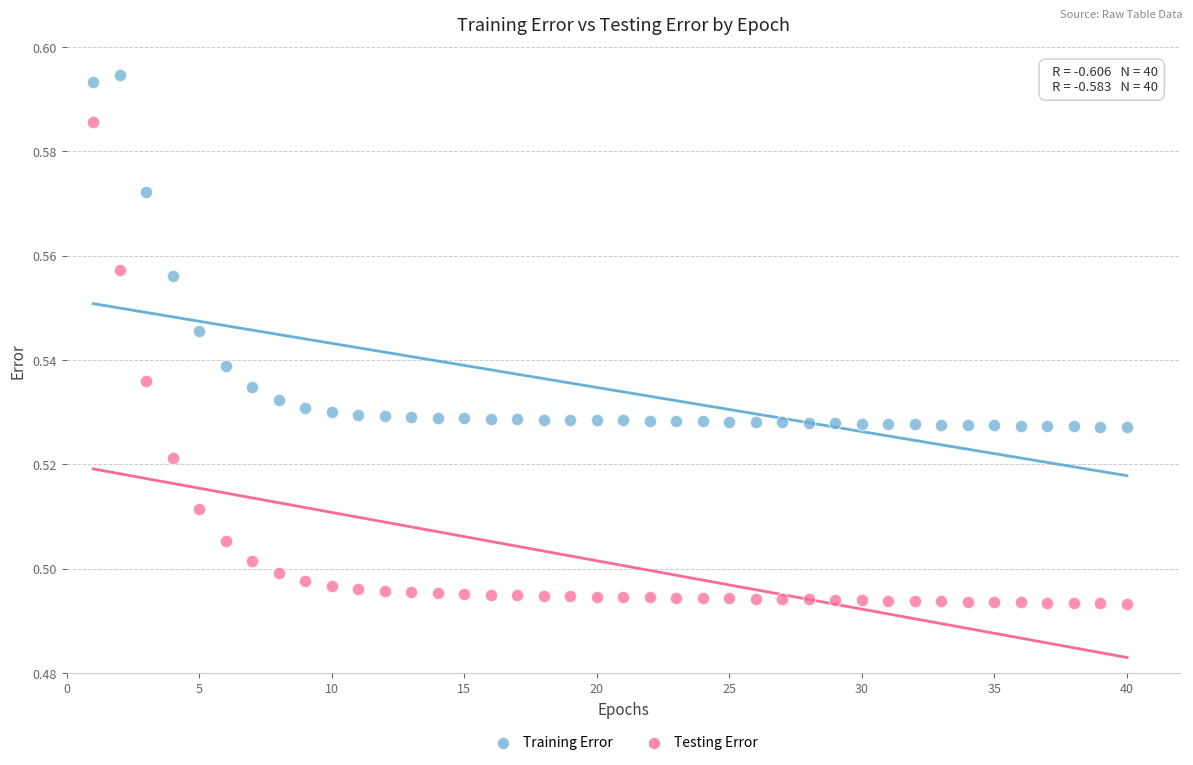

Which series reaches the minimum Y coordinate?

Testing Error